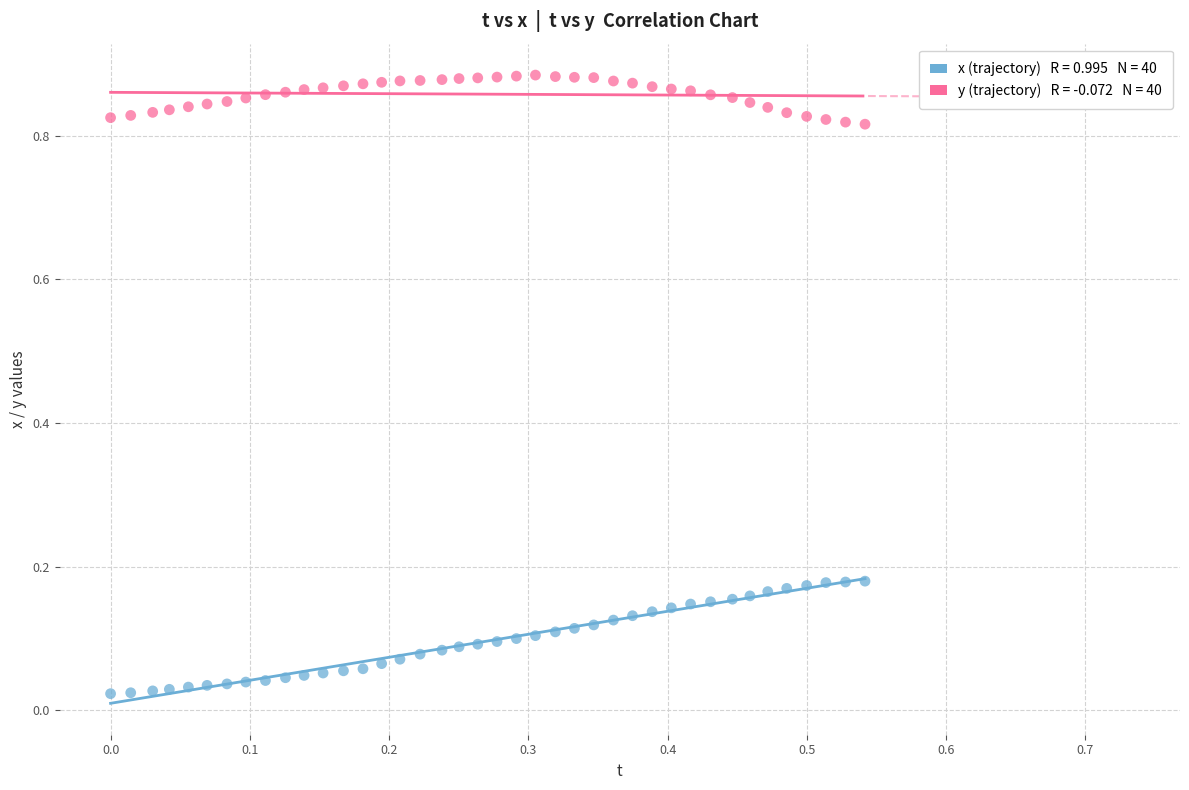

Across all data points, what is the range of X values (max minus min)?

0.5